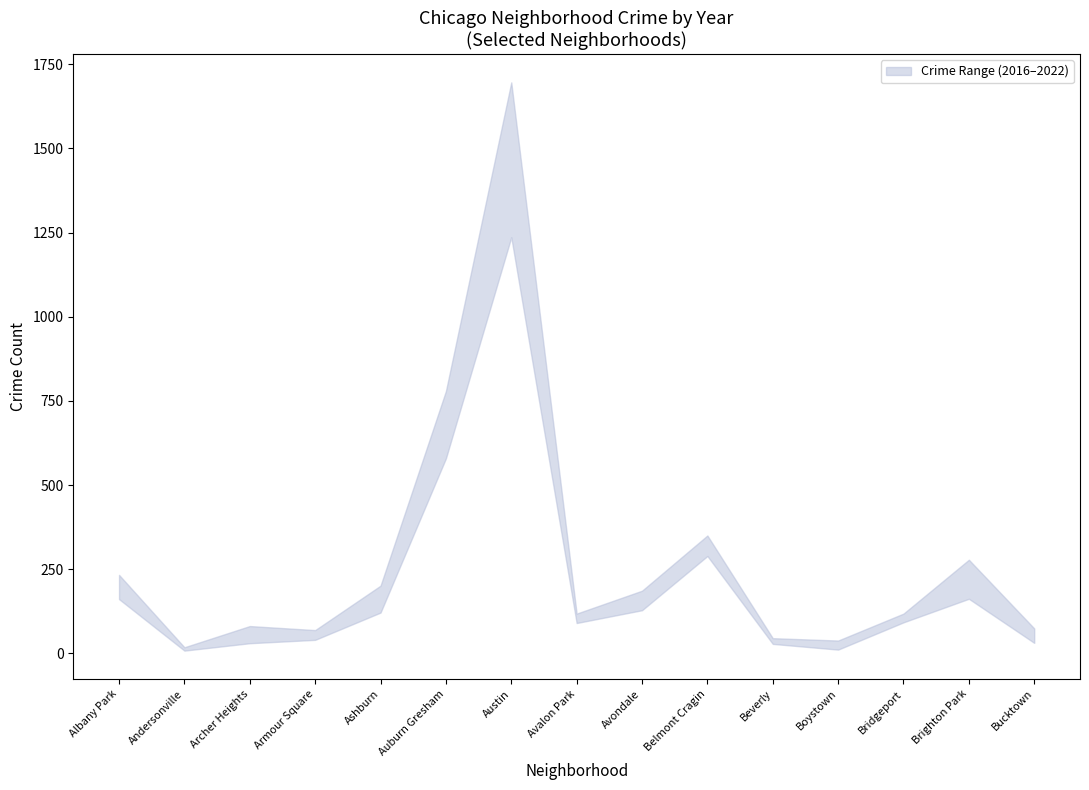

Reading left to right, extract all data points from this chart.

2017: 175	14	56	69	197	777	1570	118	162	339	36	28	102	249	74
2020: 193	8	70	65	165	579	1580	90	155	295	43	11	100	162	31
2016: 220	18	54	62	201	779	1696	112	129	350	31	29	118	278	43
2022: 161	15	81	65	147	647	1236	100	147	306	45	38	115	232	57
2019: 162	17	30	40	121	676	1429	94	128	289	28	30	92	170	39
2018: 233	16	55	55	162	705	1507	94	186	299	33	24	97	207	35